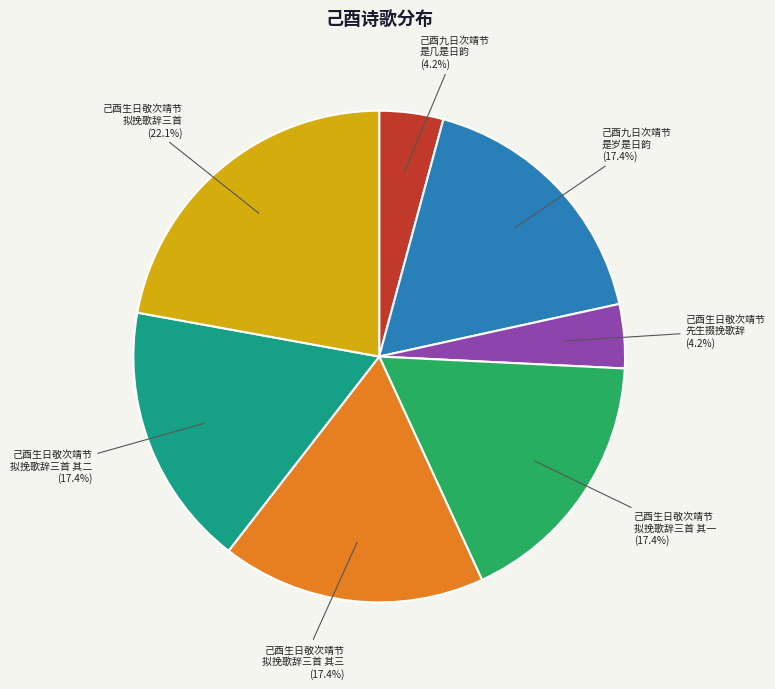

What is the ratio of the value at 己酉生日敬次靖节 拟挽歌辞三首 其二 to the value at 己酉生日敬次靖节 拟挽歌辞三首 其三?

1.0